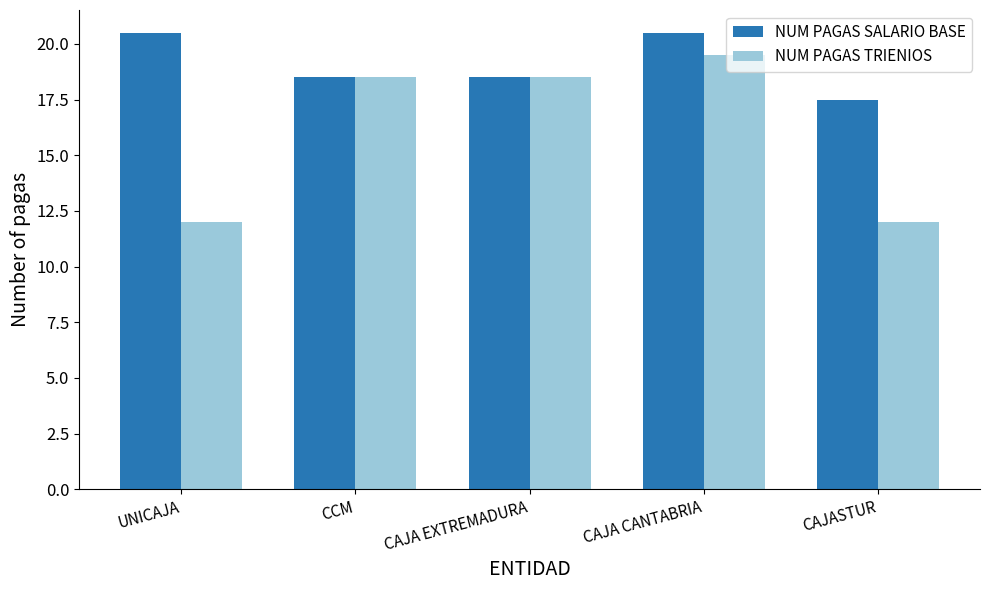

What is the greatest value displayed?

20.5